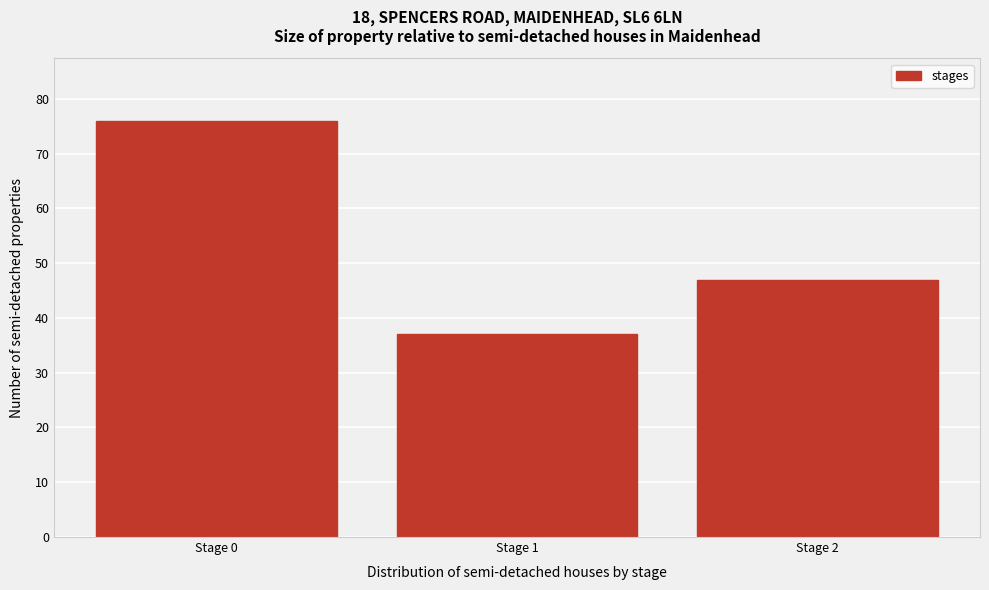

Reading left to right, what are all the values shown in this chart?

76	37	47